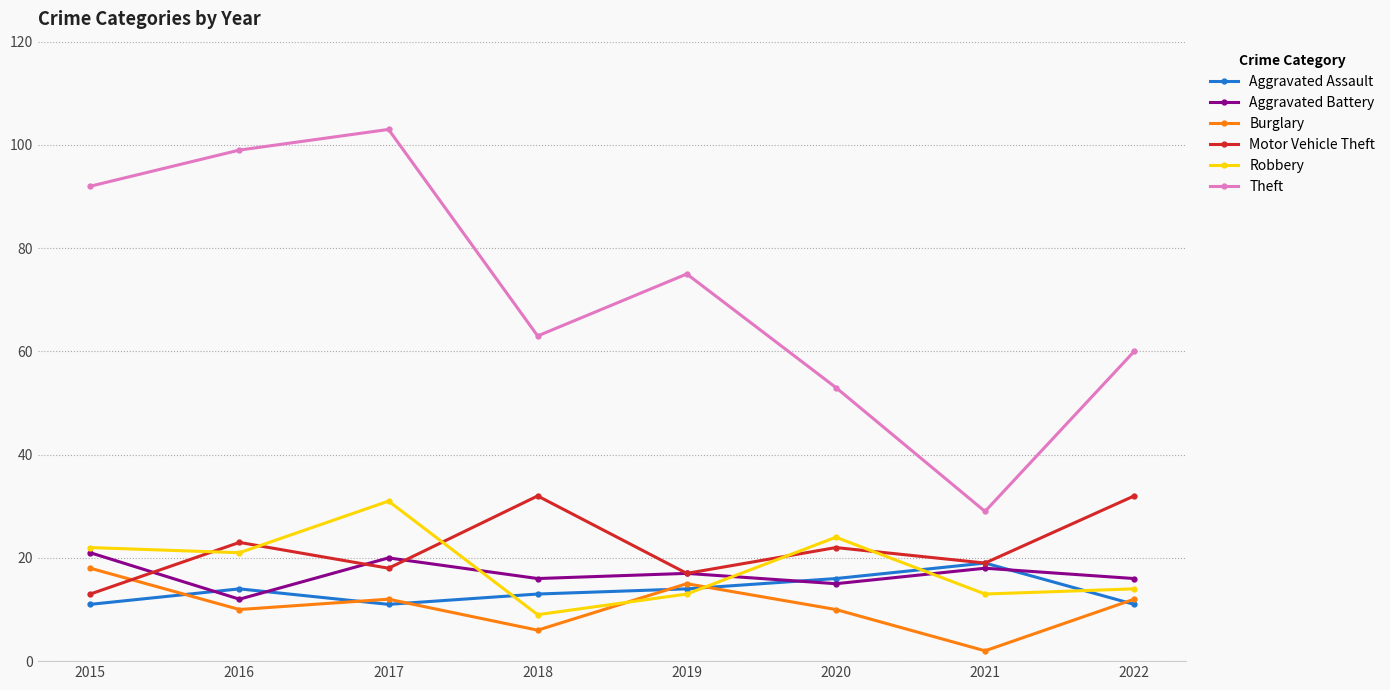

Does the chart have visible grid lines?

Yes